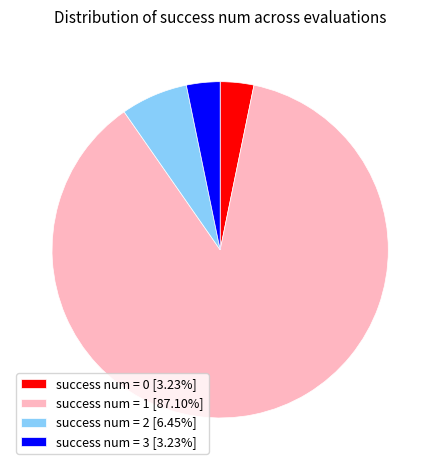

Approximately how many times larger is the value at success num = 1 [87.10%] compared to success num = 3 [3.23%]?

27.0